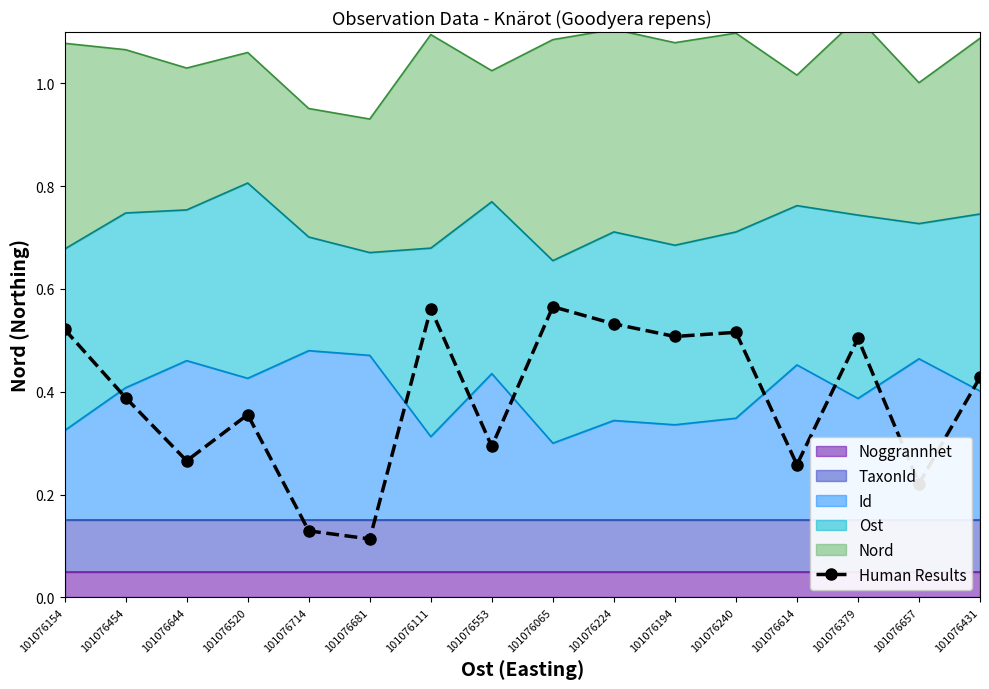

Reading left to right, list all the values displayed in this chart.

0.5	0.4	0.3	0.4	0.1	0.1	0.6	0.3	0.6	0.5	0.5	0.5	0.3	0.5	0.2	0.4